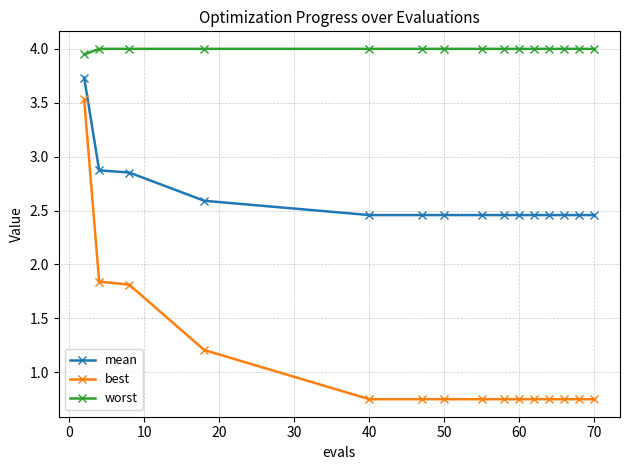

True or false: worst and best cross at least once.

False